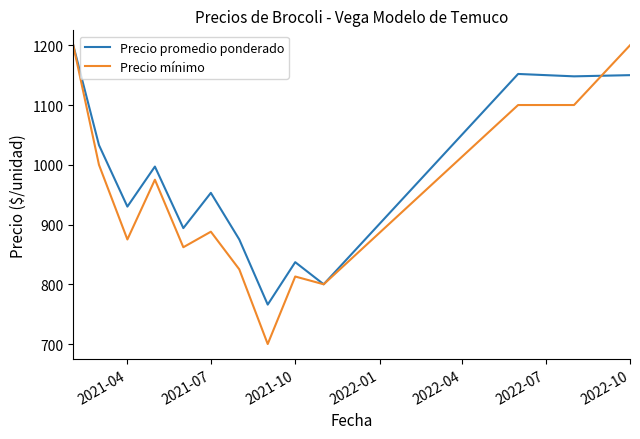

Which series has the largest total across all categories?

Precio promedio ponderado